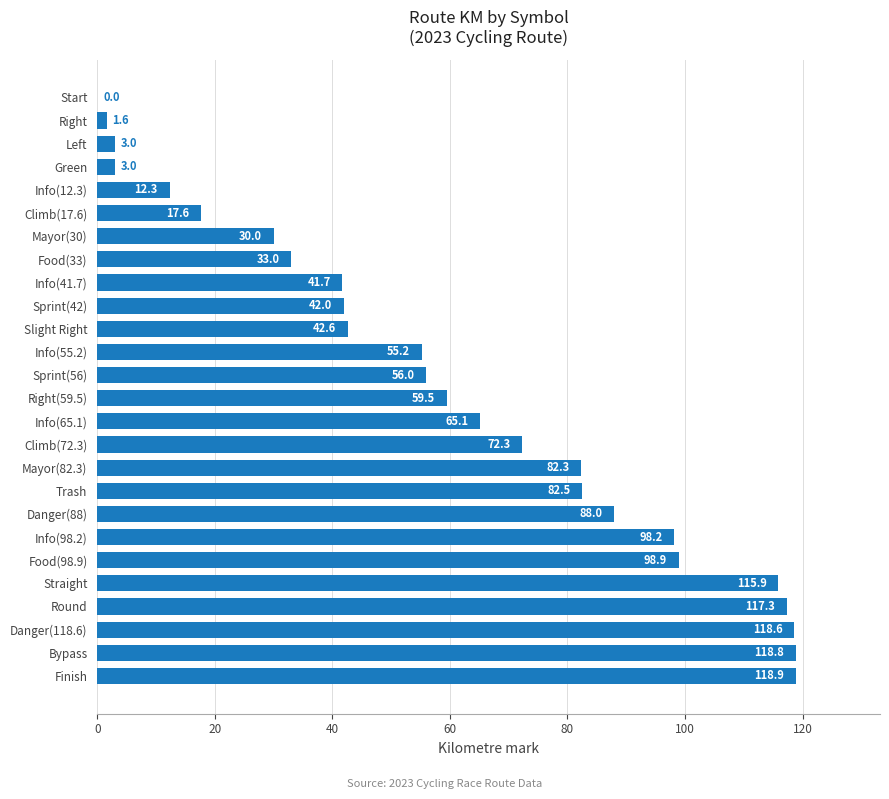

What is the sum of the values at Danger(88) and Climb(72.3)?

160.3